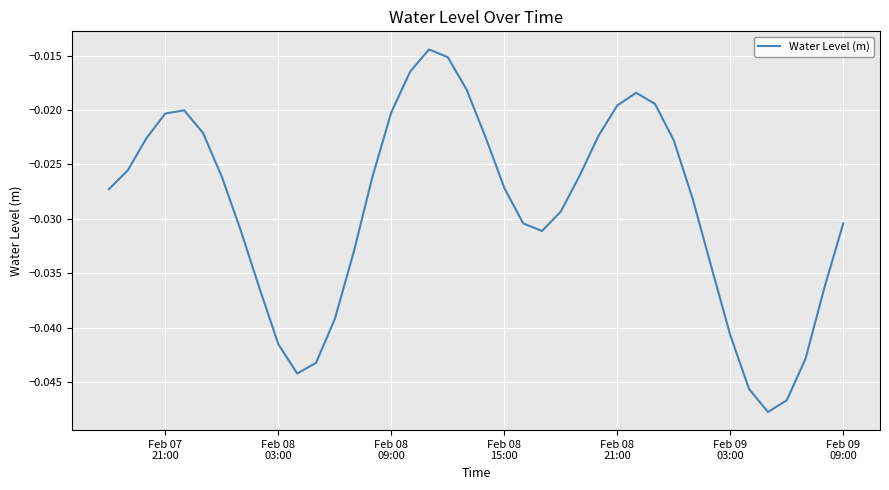

How many lines are shown in the chart?

1